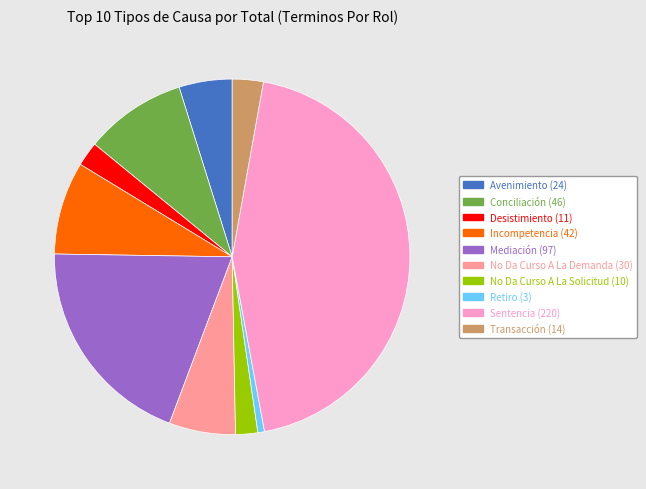

How many slices are in this pie chart?

10